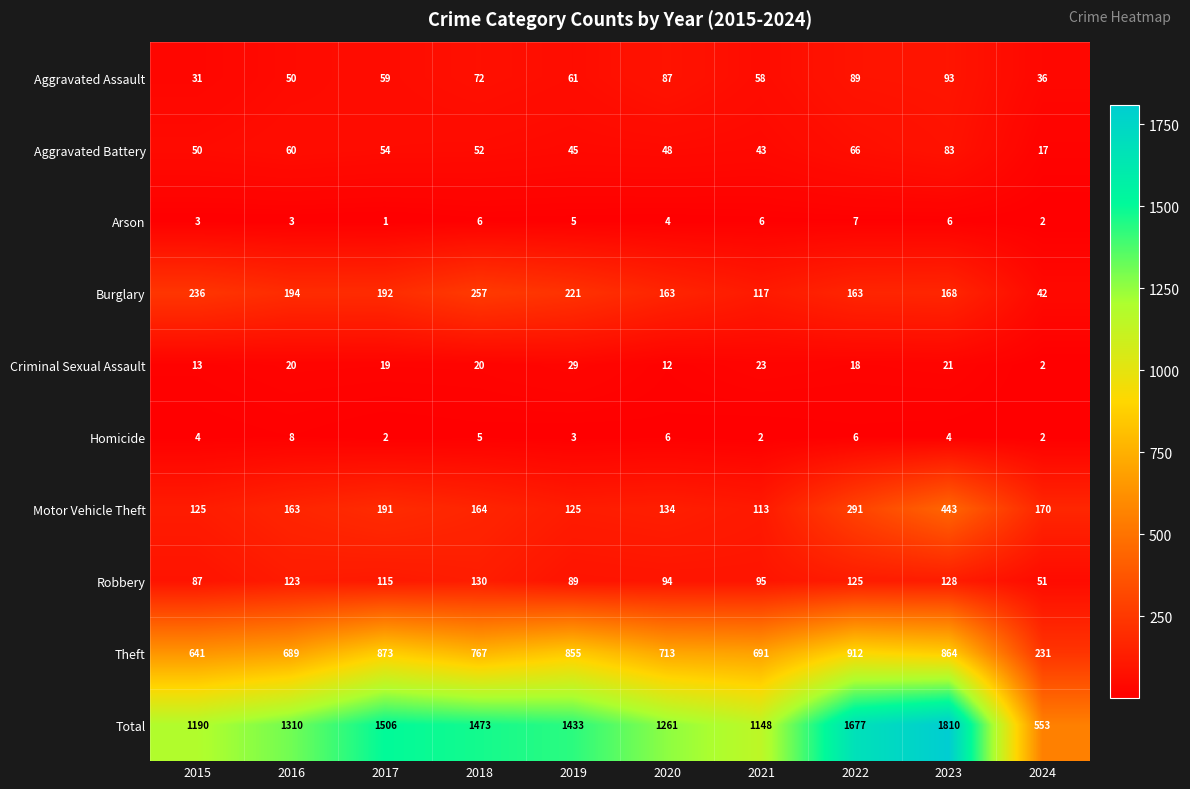

What is the sum of all Arson values?

43